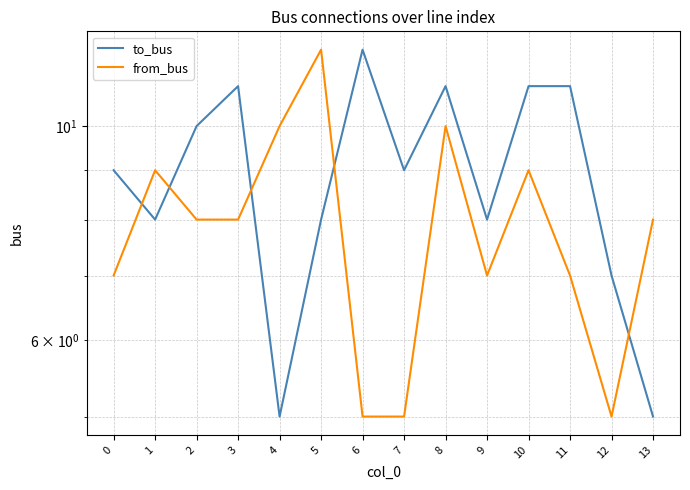

What is the highest value of the to_bus series?

12